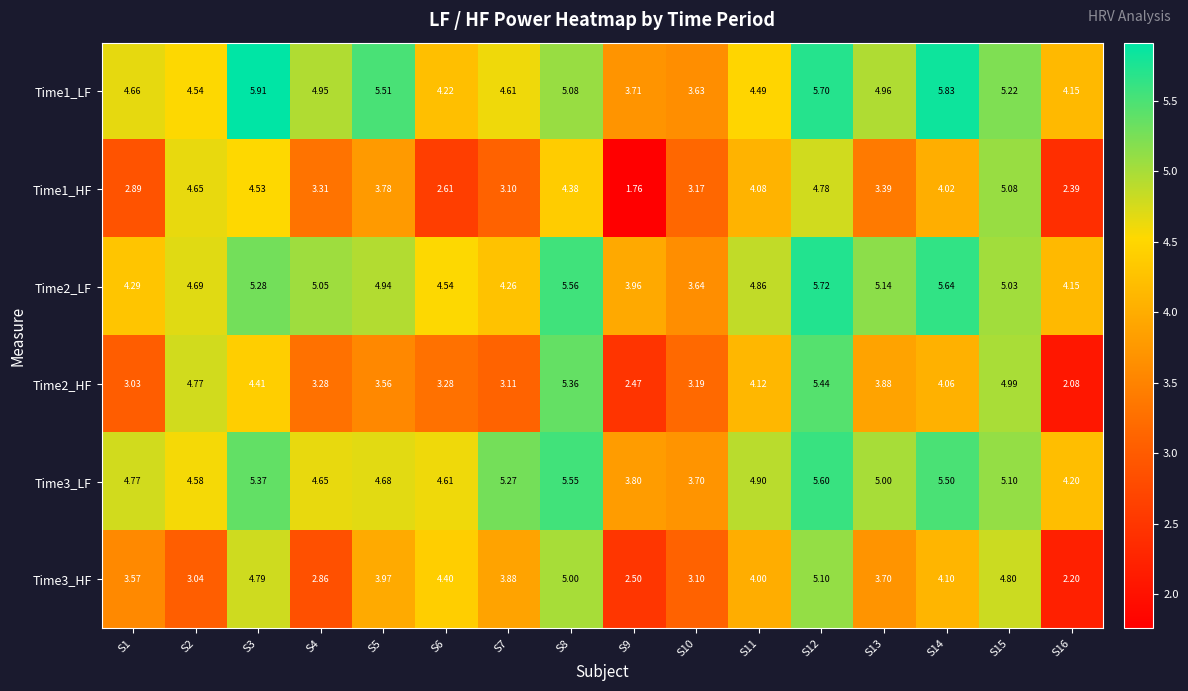

Is the value of Time2_LF at S7 greater than the value of Time1_LF at S5?

No